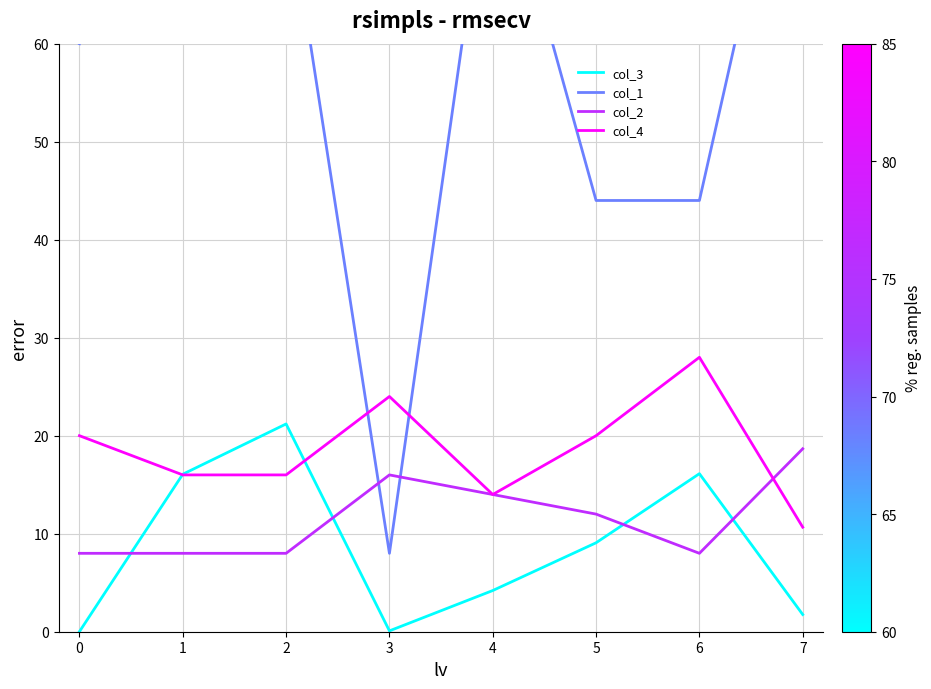

The col_3 series shows 37.7 at 1. True or false?

False